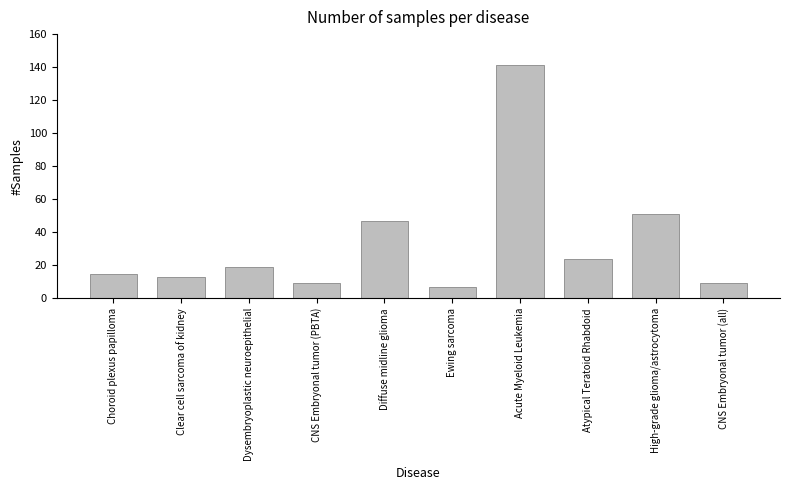

Is it true that the value at Choroid plexus papilloma is 15?

True